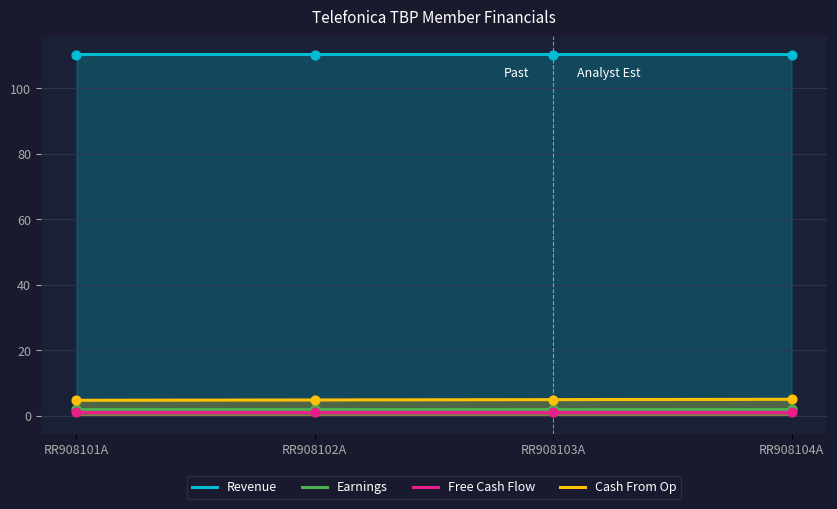

At how many categories does at least one series exceed 92?

4